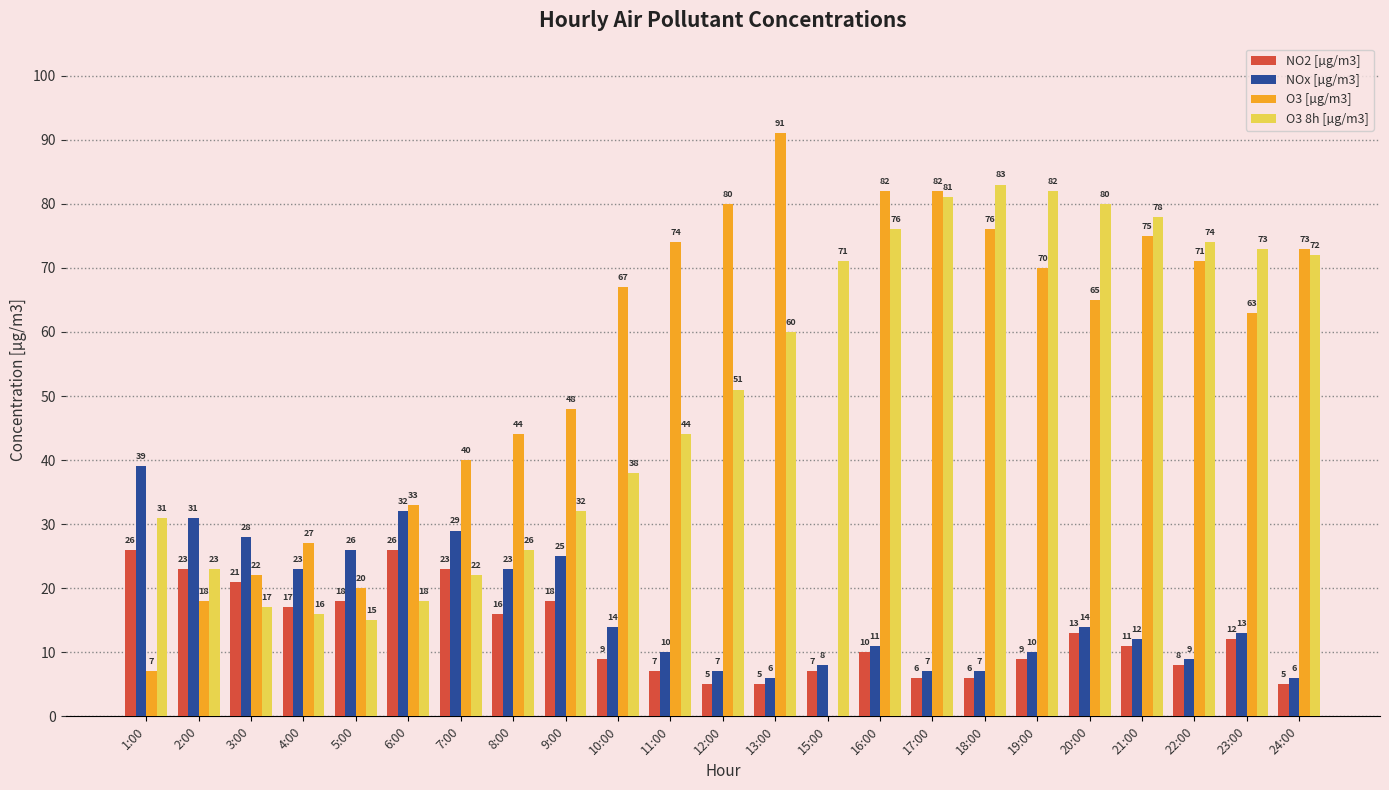

What is the difference between the O3 8h [µg/m3] values at 12:00 and 5:00?

36